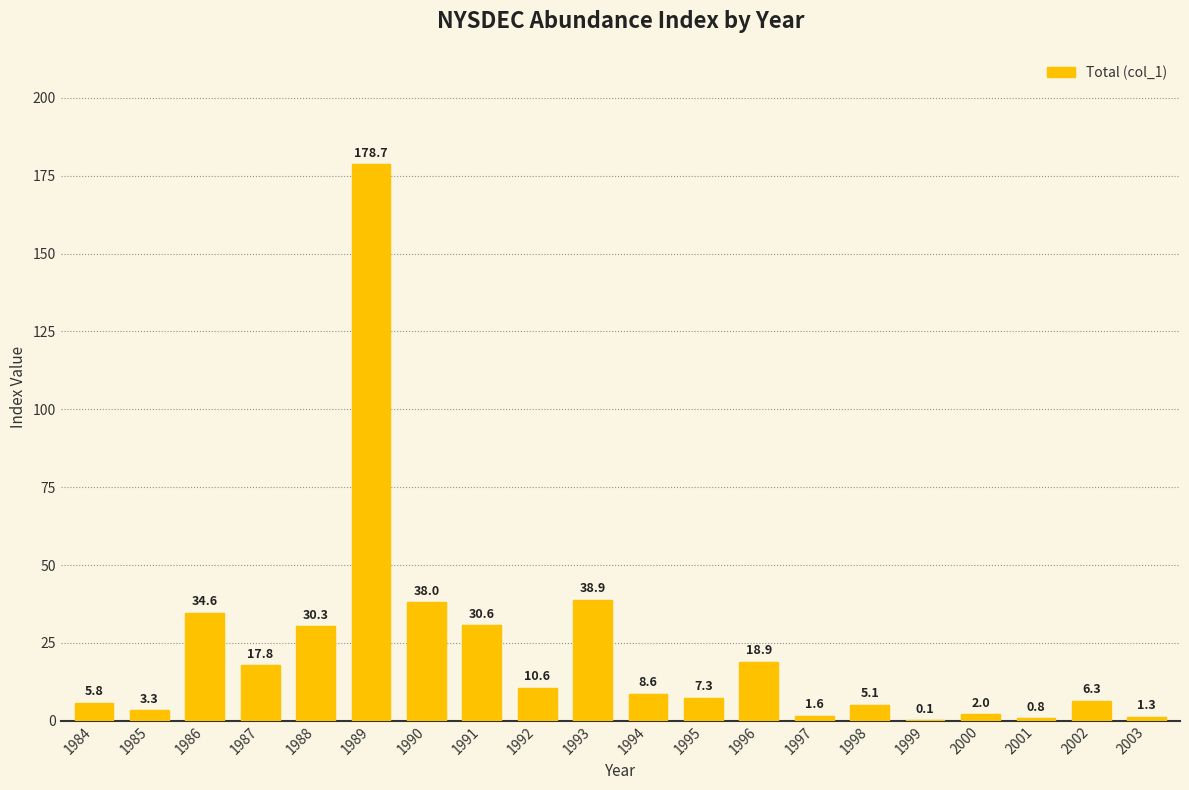

True or false: the data shows 6.3 at 2002.

True